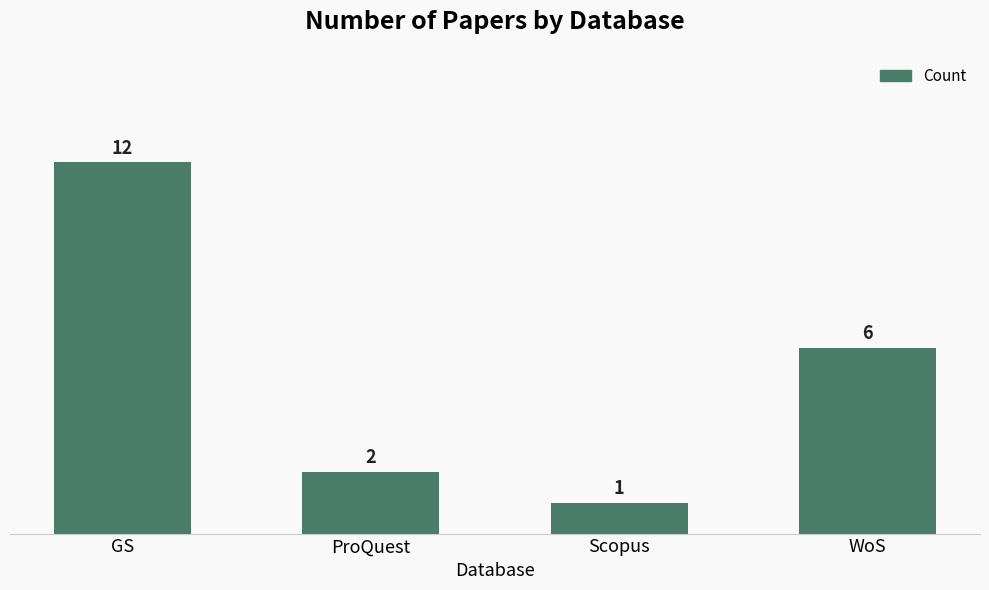

What is the label of the 1st bar from the right?

WoS